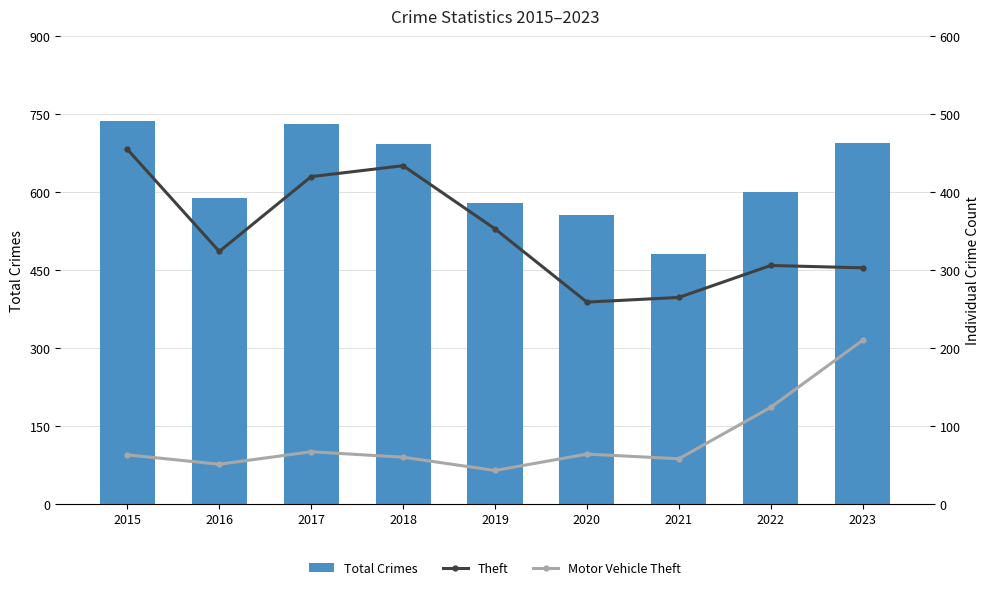

At 2017, list the series in order from smallest to largest.

Motor Vehicle Theft, Theft, Total Crimes